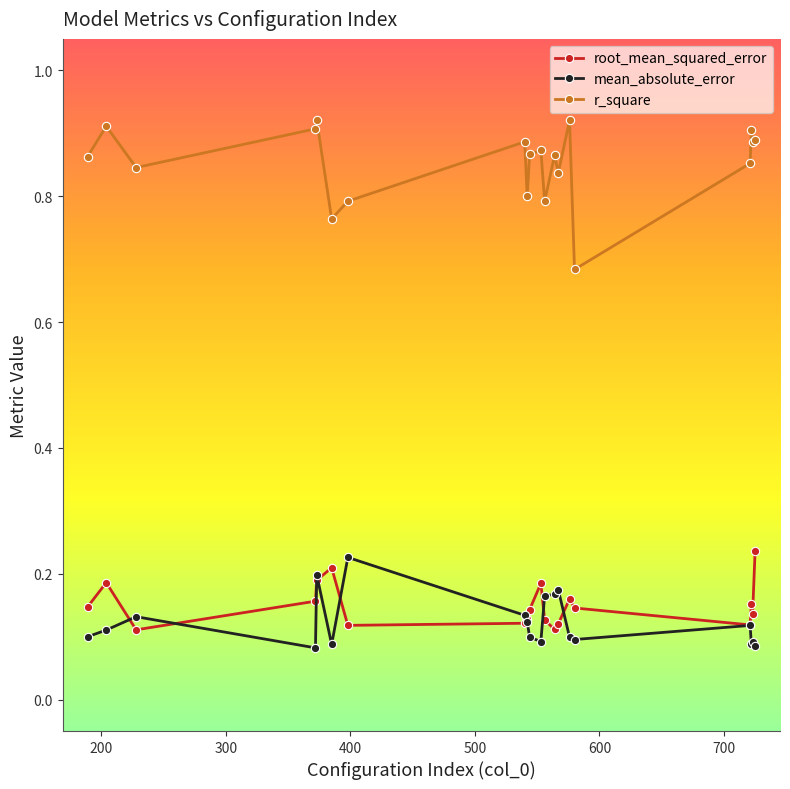

How many root_mean_squared_error values are between 0 and 1?

20